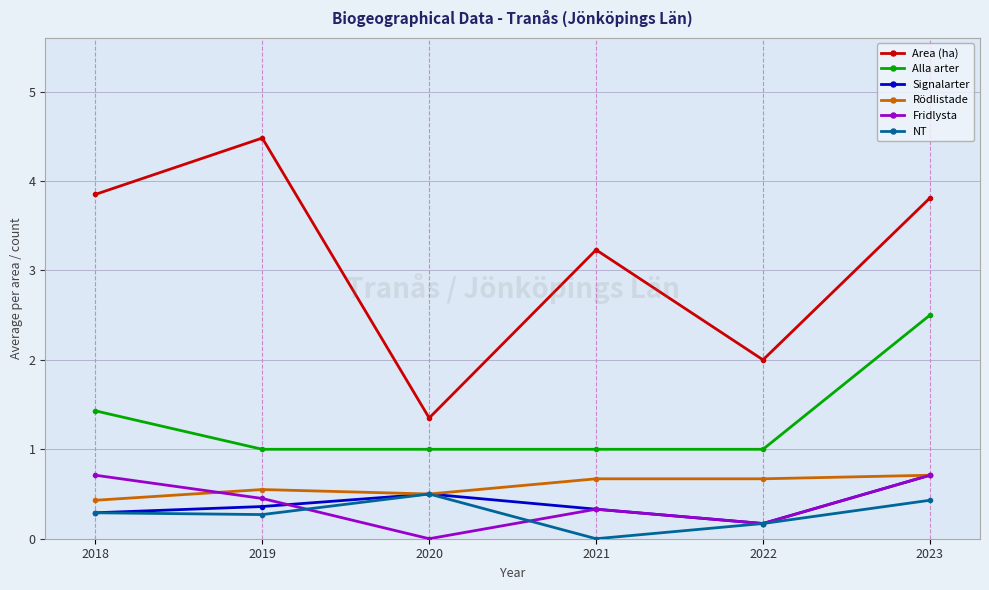

What is the total value across all series at 2021?

5.6